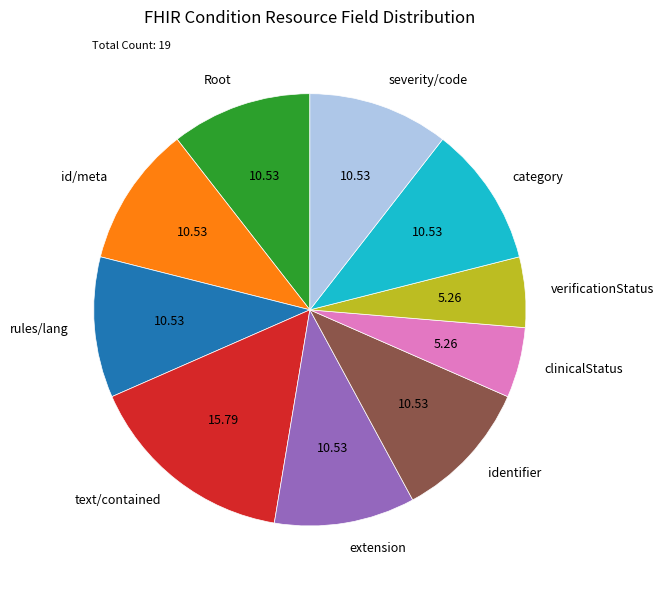

Is there a majority slice in this chart?

No